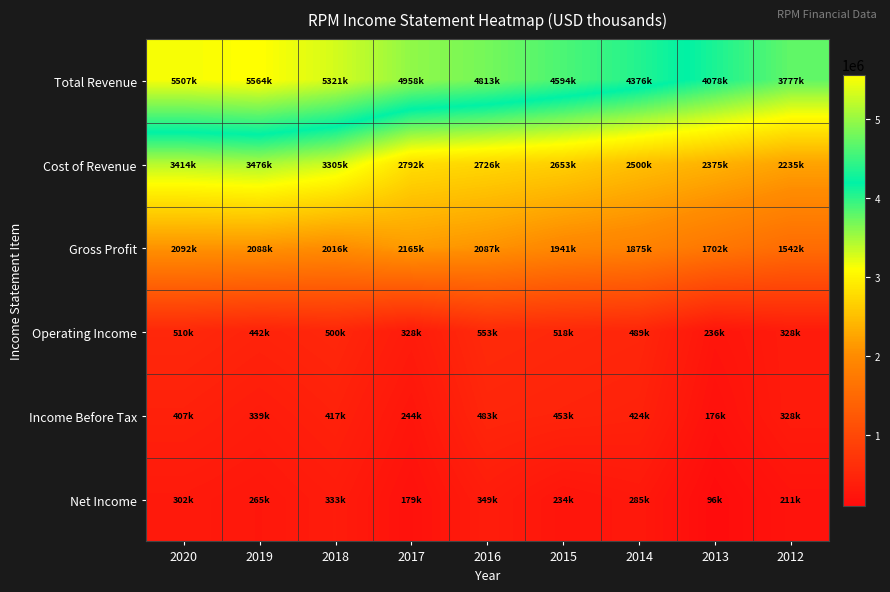

What is the total value across all series at 2018?

11894700